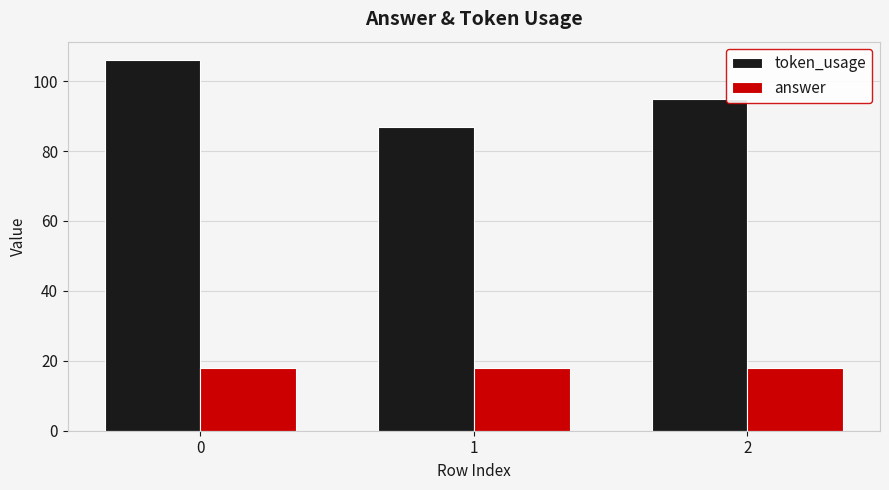

Count the token_usage values in the range 87 to 106.

3